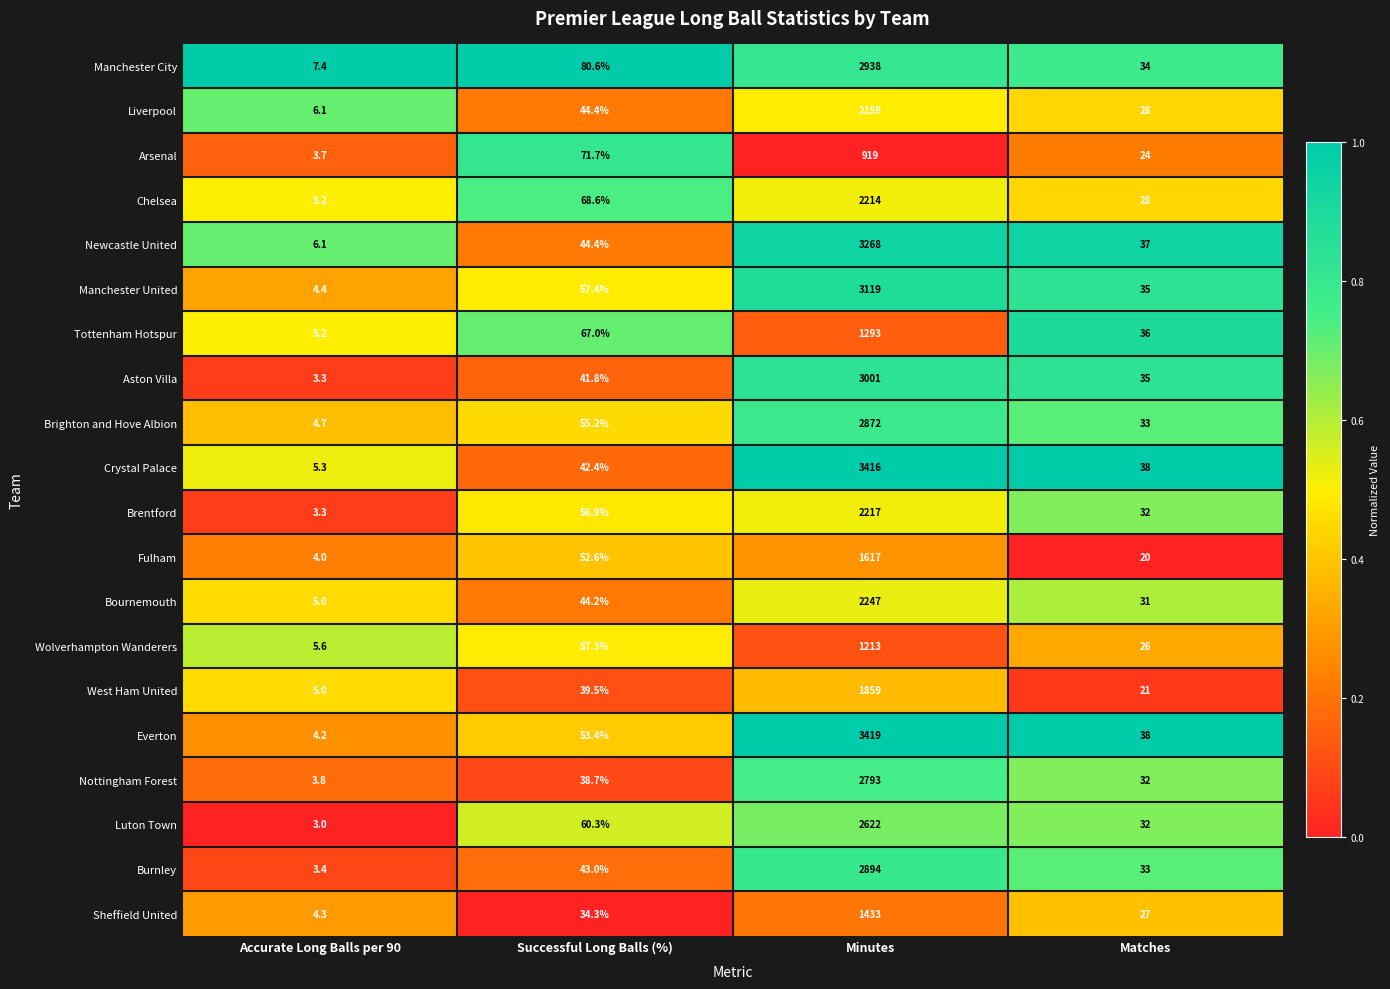

True or false: Newcastle United has a value of 6.1 at Accurate Long Balls per 90.

True